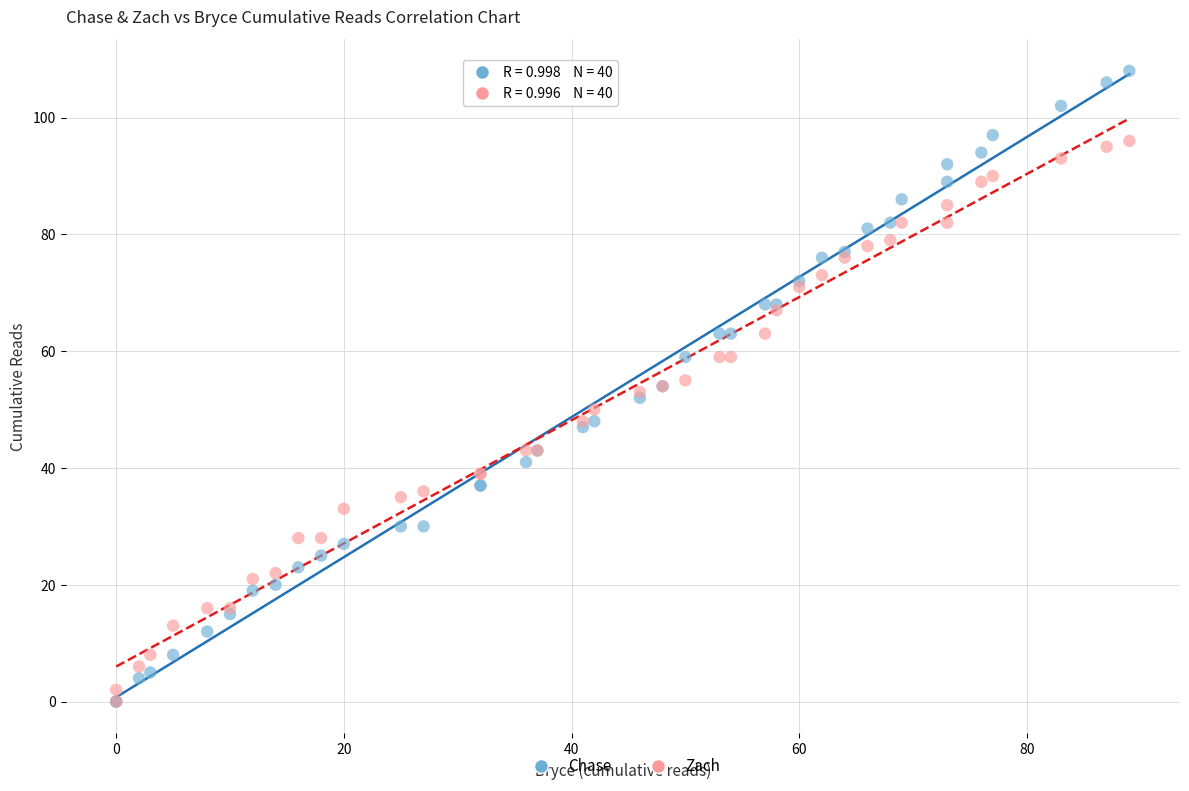

What are all the series names shown in the legend?

Chase, Zach